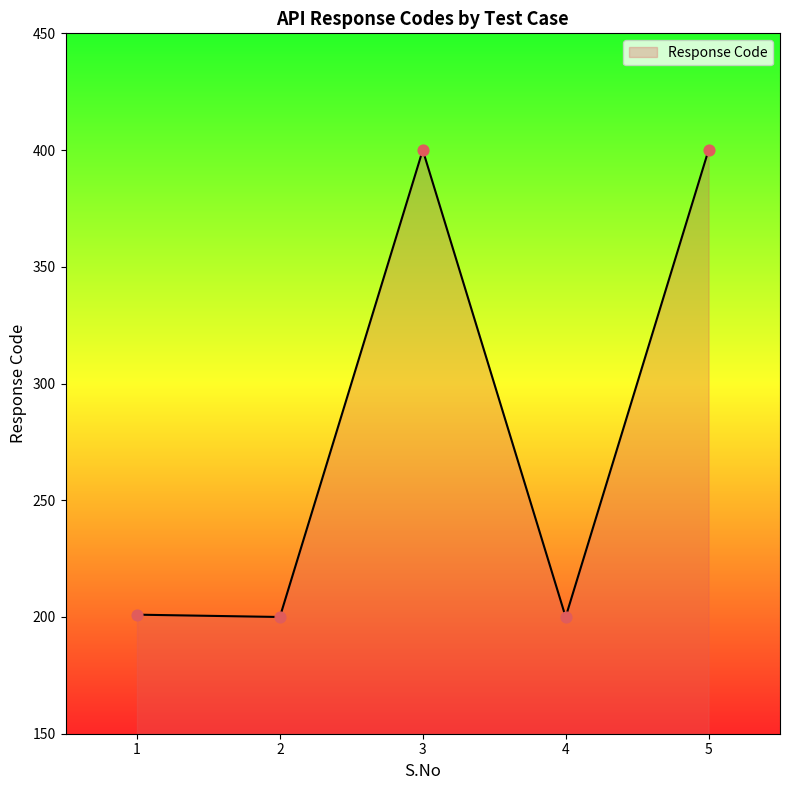

What is the change in value from 3 to 4?

-200